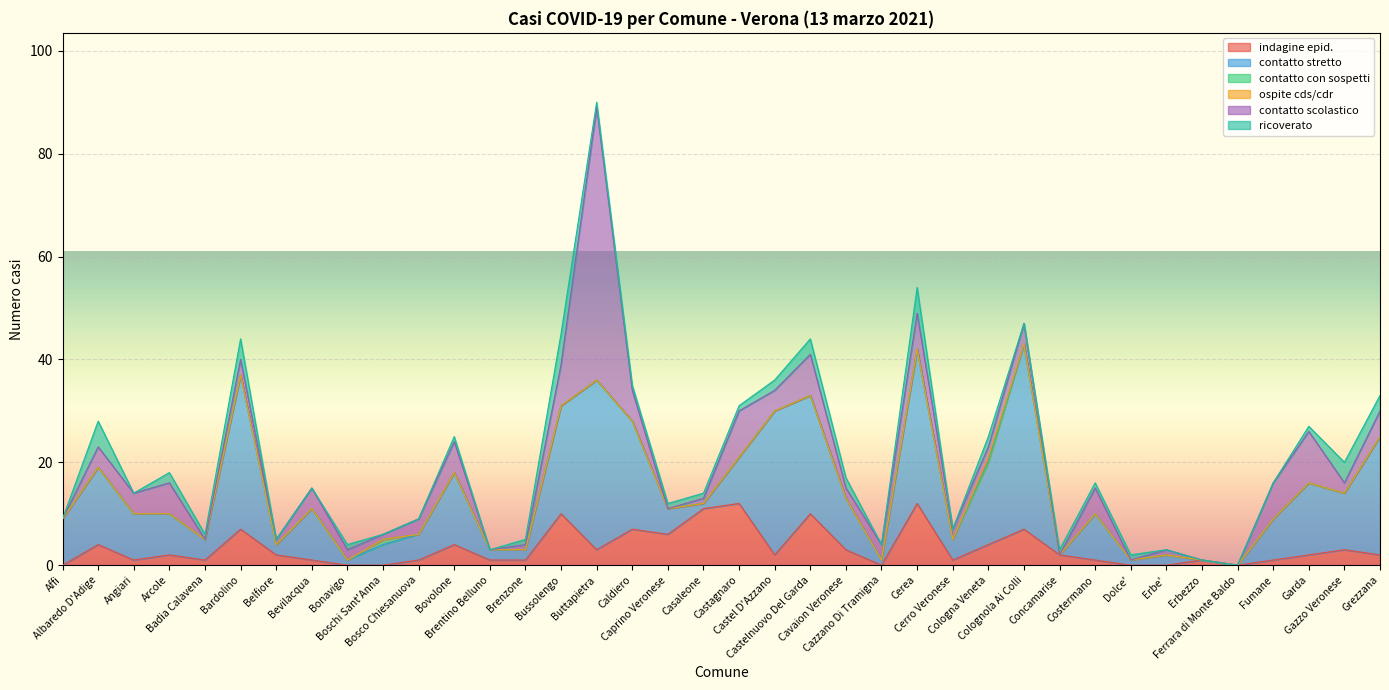

Which series has the largest total across all categories?

contatto stretto